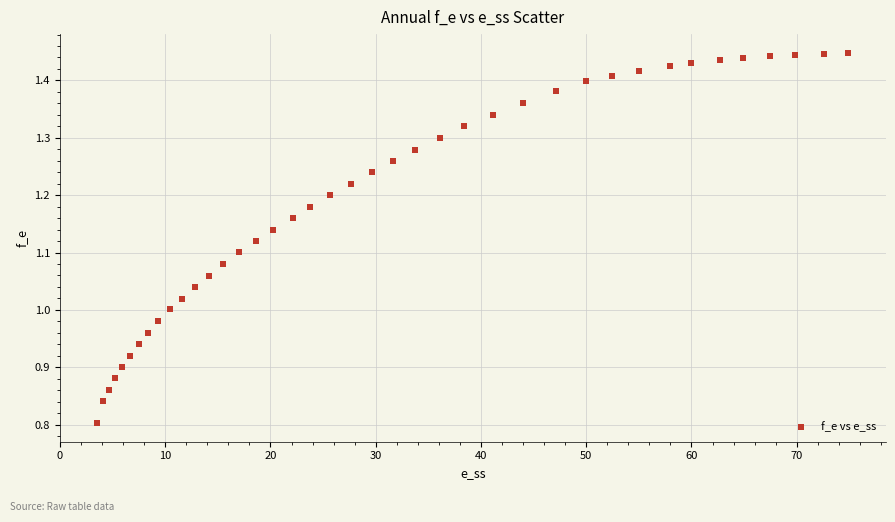

What is the range of Y values (max minus min)?

0.6